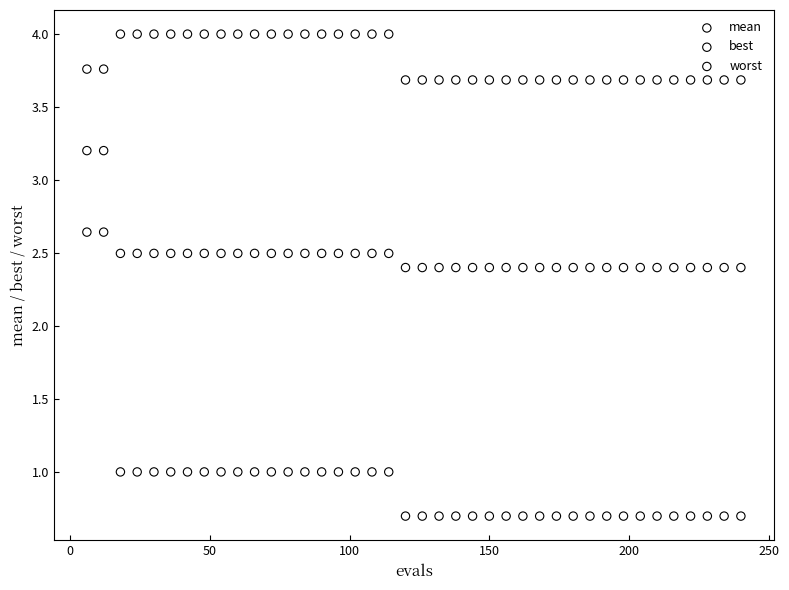

What are all the series names shown in the legend?

mean, best, worst